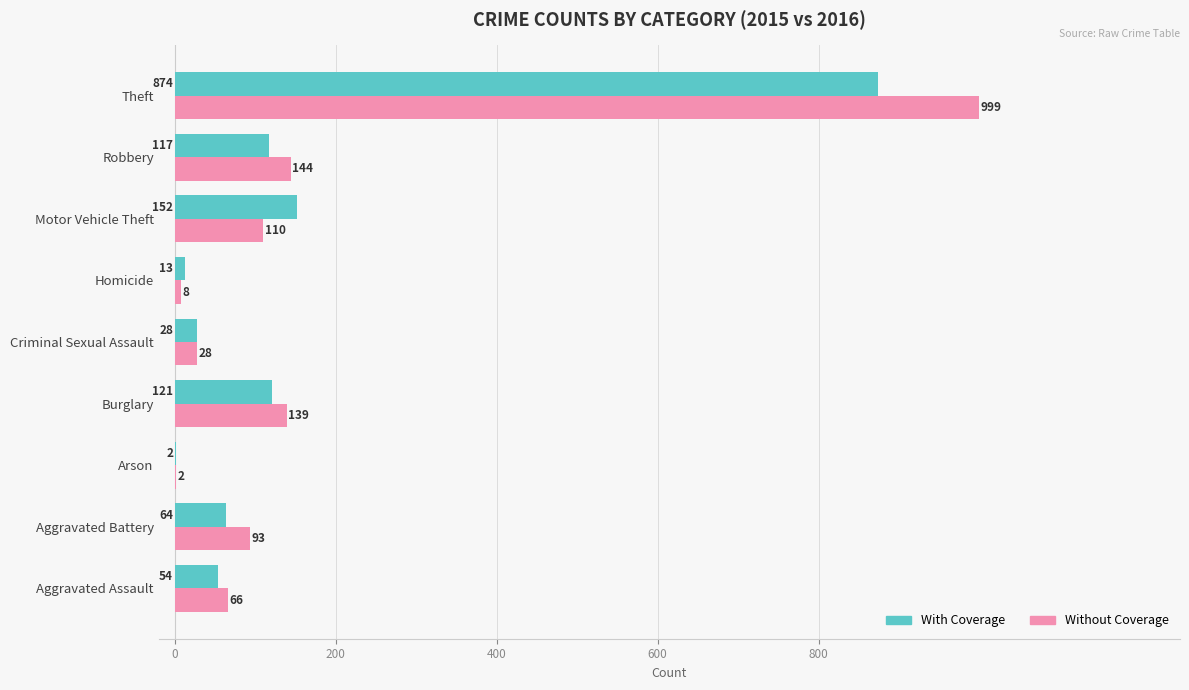

The value of Without Coverage at Burglary is 139. True or false?

True